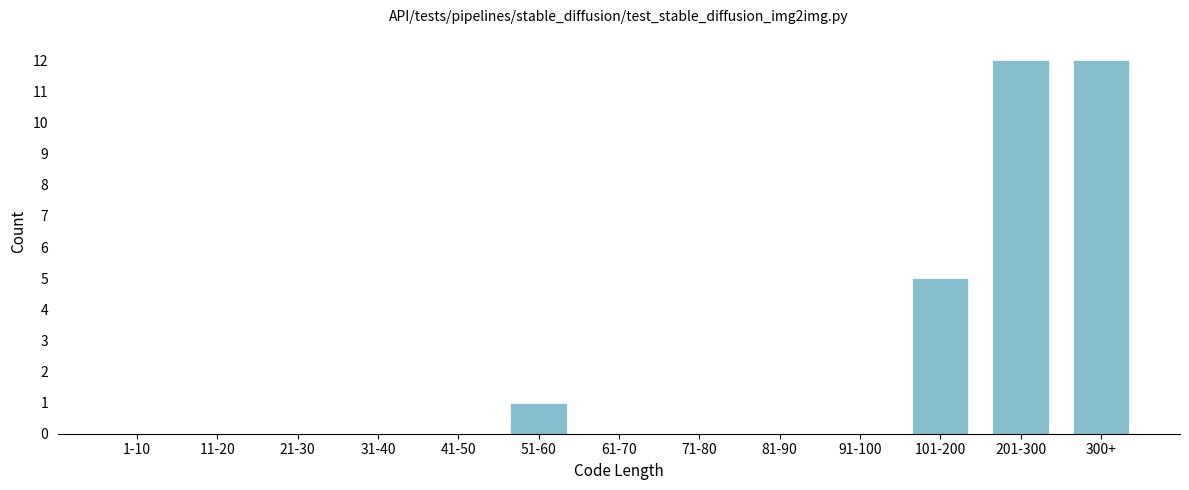

Reading left to right, list all the values displayed in this chart.

1-10=0	11-20=0	21-30=0	31-40=0	41-50=0	51-60=1	61-70=0	71-80=0	81-90=0	91-100=0	101-200=5	201-300=12	300+=12